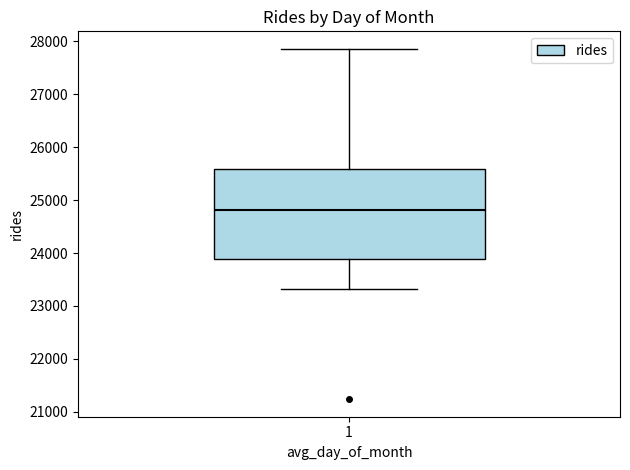

Where does the median line of the box at x = 1 sit on the y-axis? The values are not printed on the chart, so give them approximately, as read against the axis.

24800